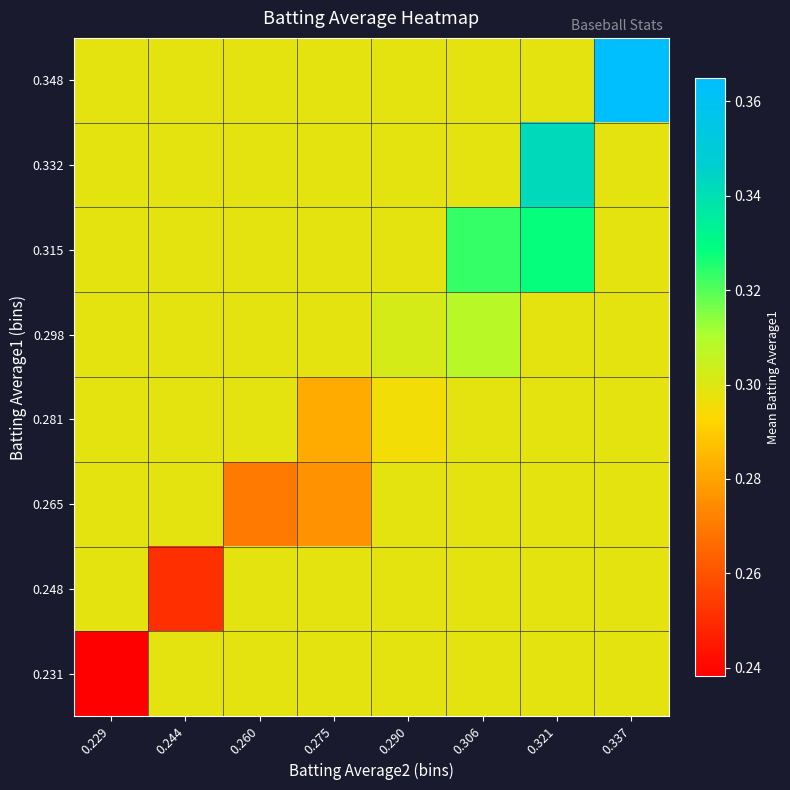

Reading left to right, list all the values displayed in this chart.

0.231: 0.229=0.2	0.244=0.3	0.260=0.3	0.275=0.3	0.290=0.3	0.306=0.3	0.321=0.3	0.337=0.3
0.248: 0.229=0.3	0.244=0.3	0.260=0.3	0.275=0.3	0.290=0.3	0.306=0.3	0.321=0.3	0.337=0.3
0.265: 0.229=0.3	0.244=0.3	0.260=0.3	0.275=0.3	0.290=0.3	0.306=0.3	0.321=0.3	0.337=0.3
0.281: 0.229=0.3	0.244=0.3	0.260=0.3	0.275=0.3	0.290=0.3	0.306=0.3	0.321=0.3	0.337=0.3
0.298: 0.229=0.3	0.244=0.3	0.260=0.3	0.275=0.3	0.290=0.3	0.306=0.3	0.321=0.3	0.337=0.3
0.315: 0.229=0.3	0.244=0.3	0.260=0.3	0.275=0.3	0.290=0.3	0.306=0.3	0.321=0.3	0.337=0.3
0.332: 0.229=0.3	0.244=0.3	0.260=0.3	0.275=0.3	0.290=0.3	0.306=0.3	0.321=0.3	0.337=0.3
0.348: 0.229=0.3	0.244=0.3	0.260=0.3	0.275=0.3	0.290=0.3	0.306=0.3	0.321=0.3	0.337=0.4